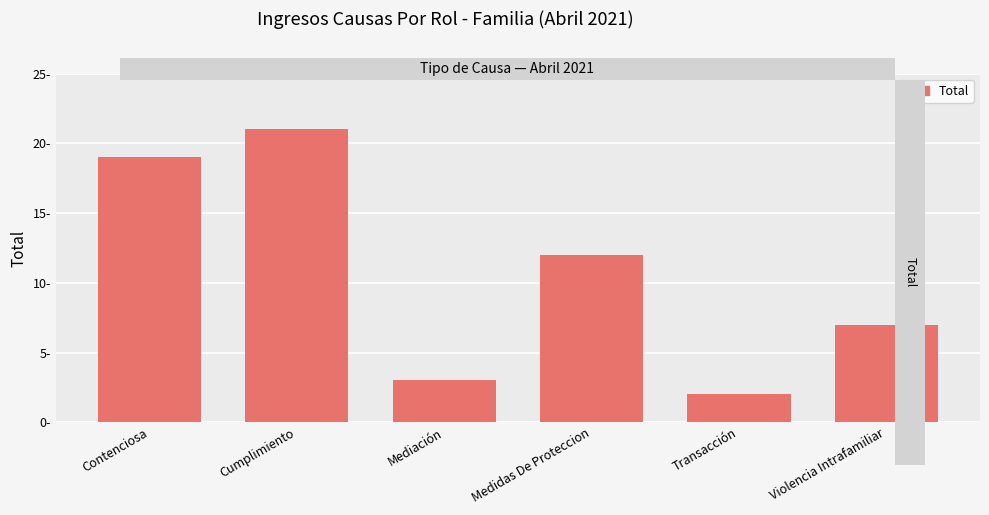

What is the difference between the maximum and minimum values?

19